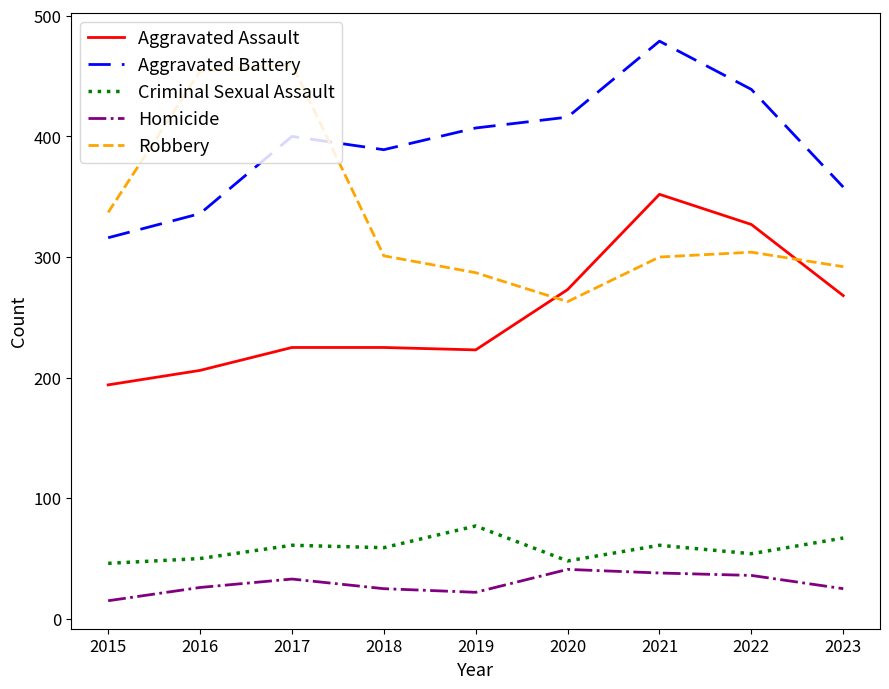

At how many categories does at least one series exceed 113?

9